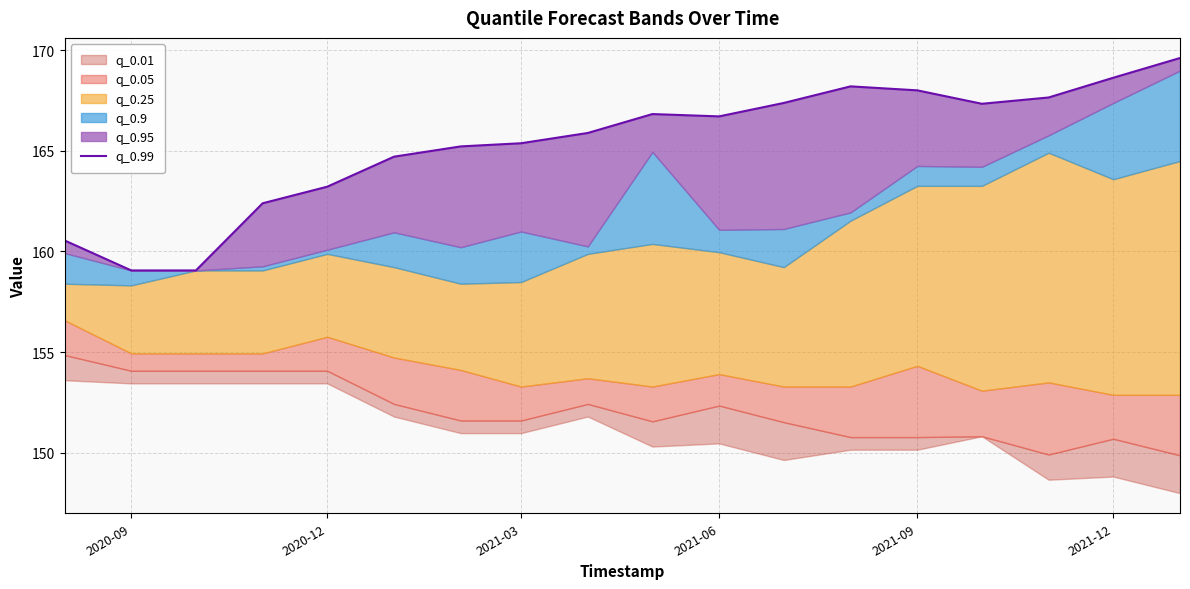

How many interior local valleys (lower than both neighbors) does the data have?

2